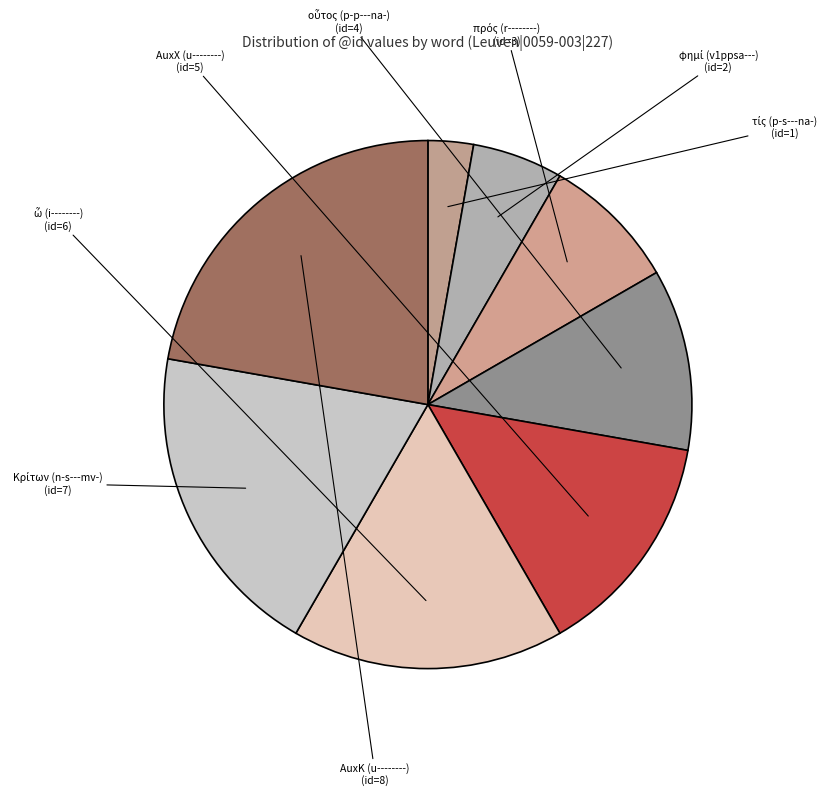

Does any single category account for the majority?

No